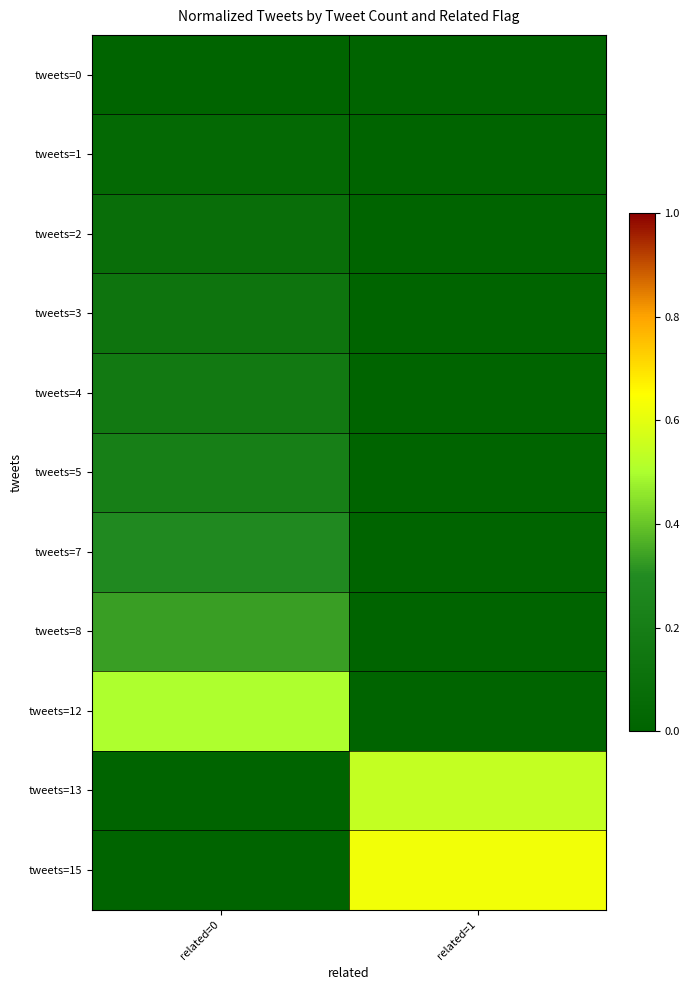

What is the total value across all series at related=0?

1.8